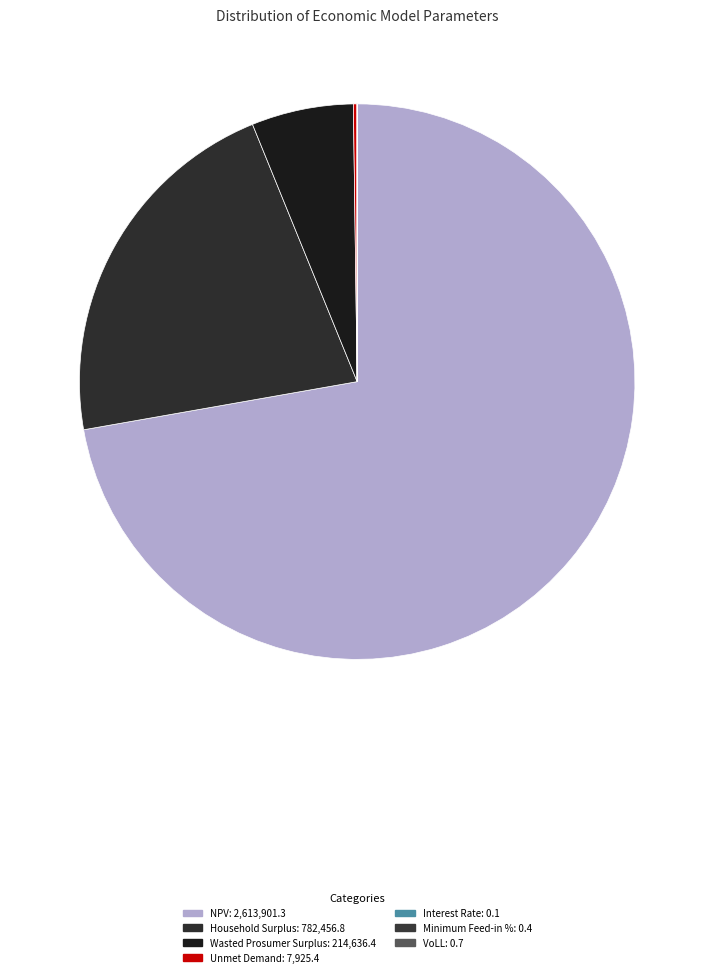

True or false: Unmet Demand accounts for 1% of the total.

False